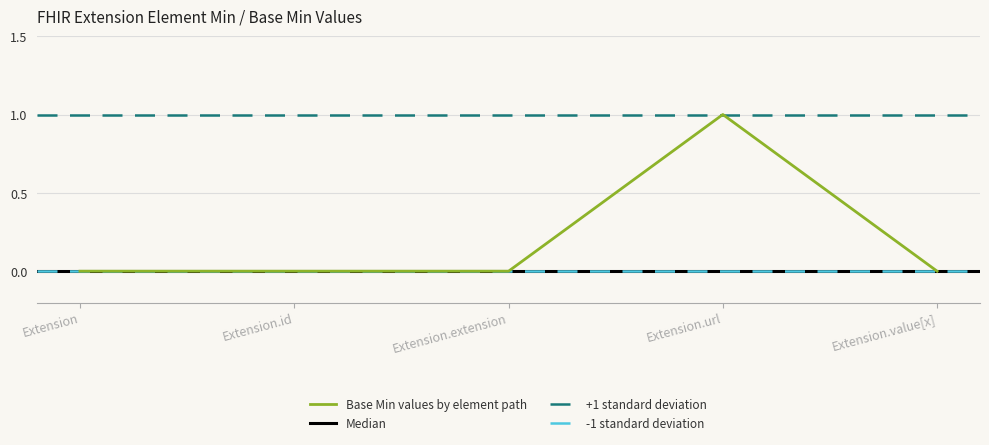

What is the label of the 4th point from the right?

Extension.id